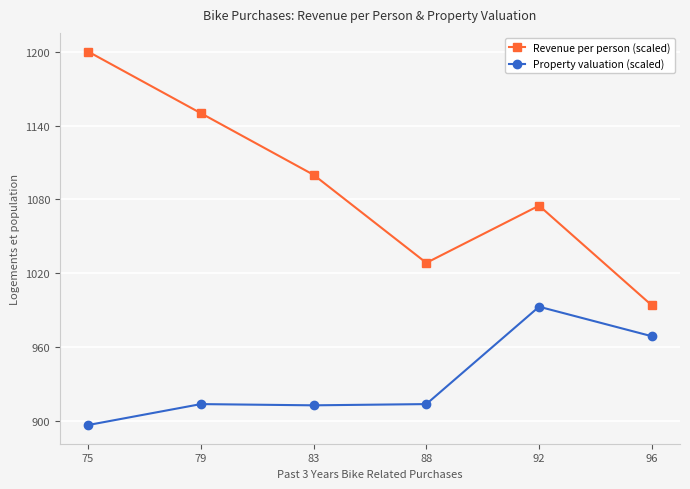

What is the value of the Property valuation (scaled) point at the 1st from the left?

897.0